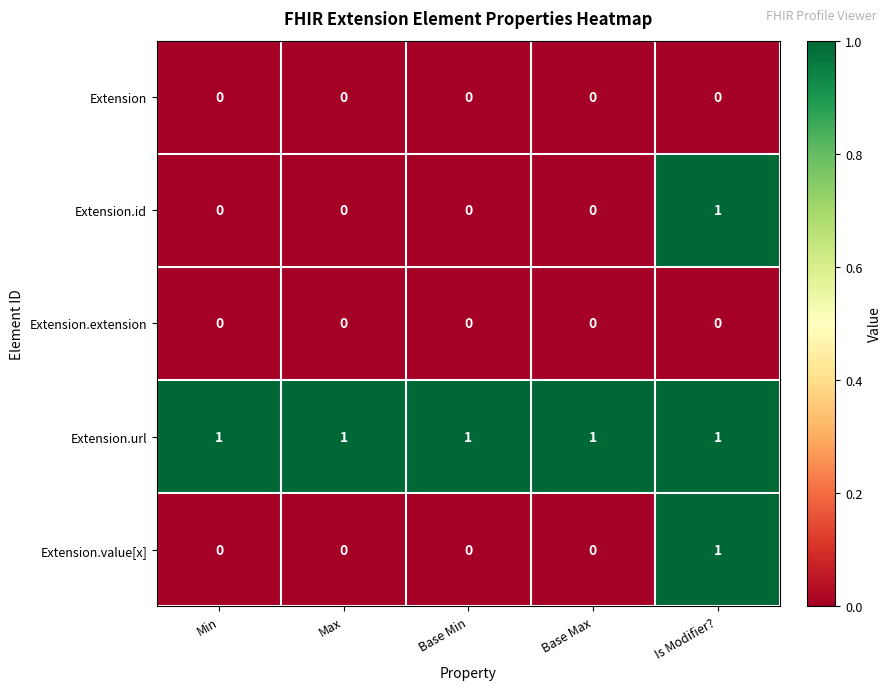

Reading right to left, what are all the values shown in this chart?

Extension: 0	0	0	0	0
Extension.id: 1	0	0	0	0
Extension.extension: 0	0	0	0	0
Extension.url: 1	1	1	1	1
Extension.value[x]: 1	0	0	0	0